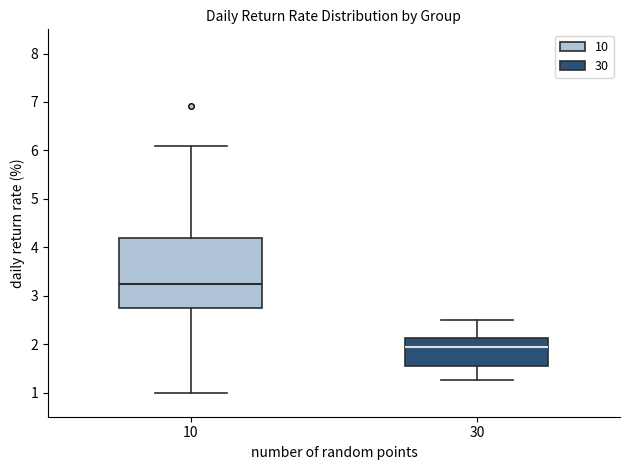

Where does the upper whisker of the box at x = 30 end on the y-axis? The values are not printed on the chart, so give them approximately, as read against the axis.

2.5